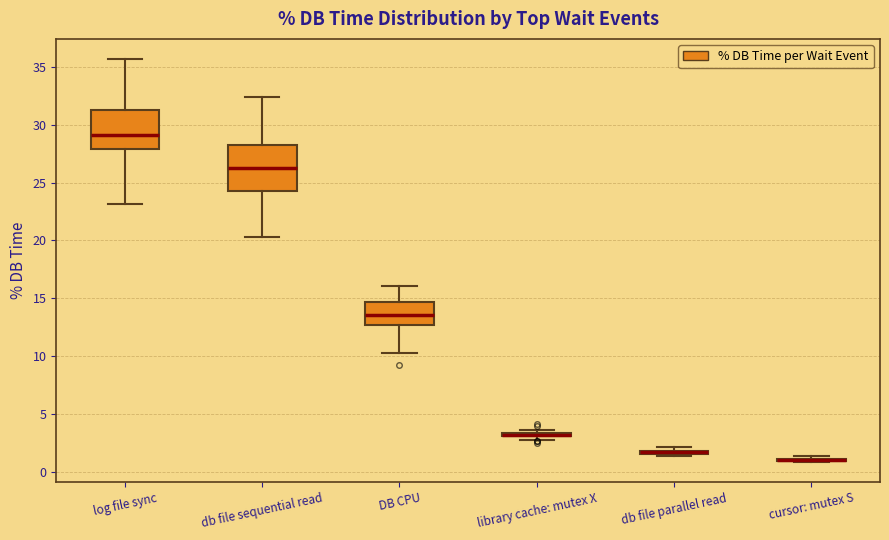

Where is the upper edge of the box for db file parallel read on the y-axis? The values are not printed on the chart, so give them approximately, as read against the axis.

2.0